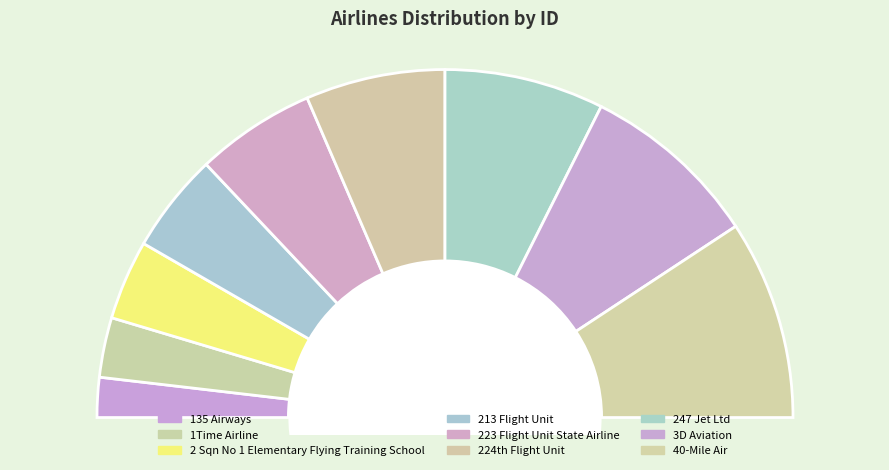

Between 2 Sqn No 1 Elementary Flying Training School and 223 Flight Unit State Airline, which is larger?

223 Flight Unit State Airline